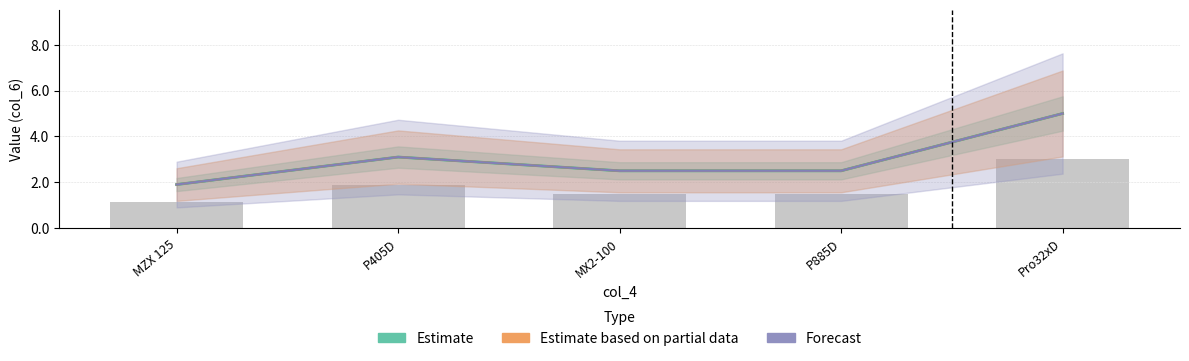

What is the value of the Forecast bar at the 1st from the left?

1.9